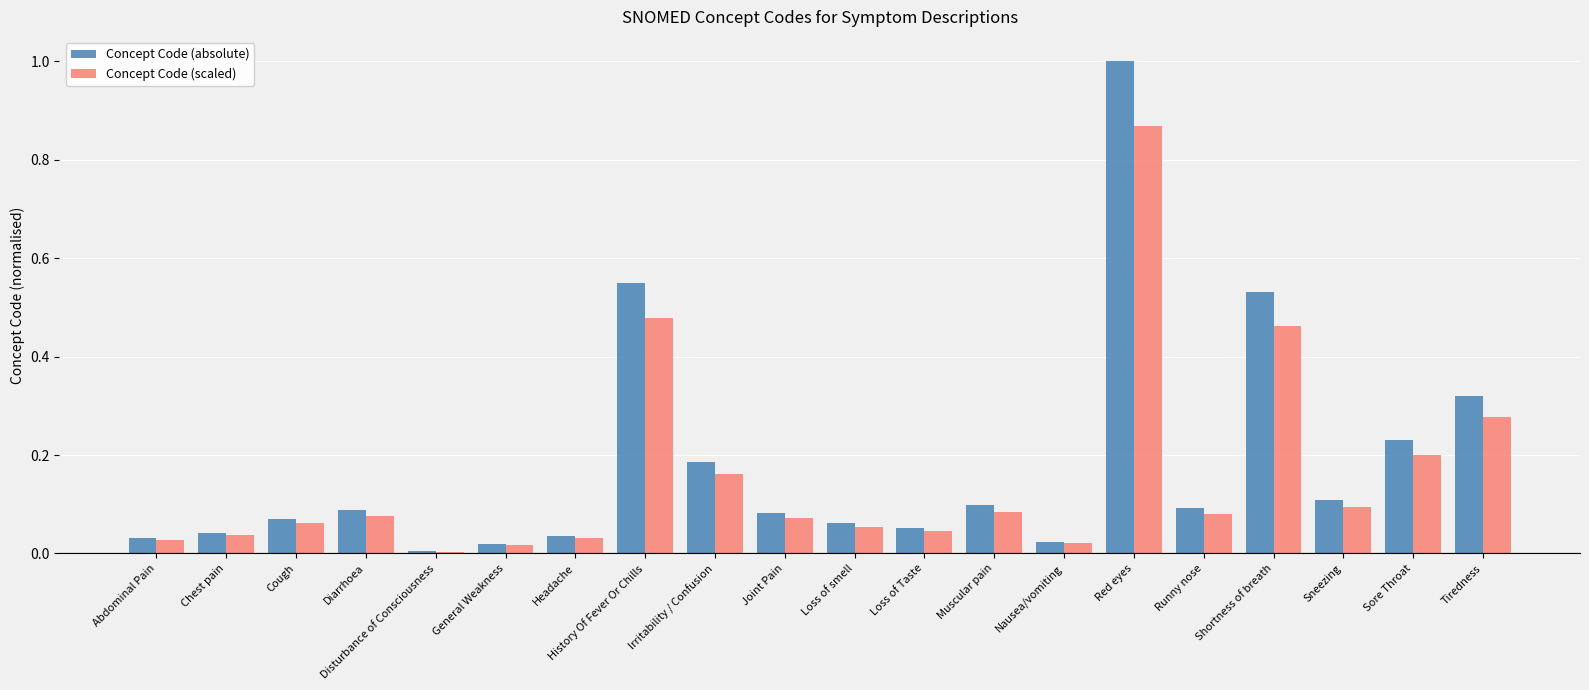

At which label is Concept Code (scaled) closest to 0?

Disturbance of Consciousness